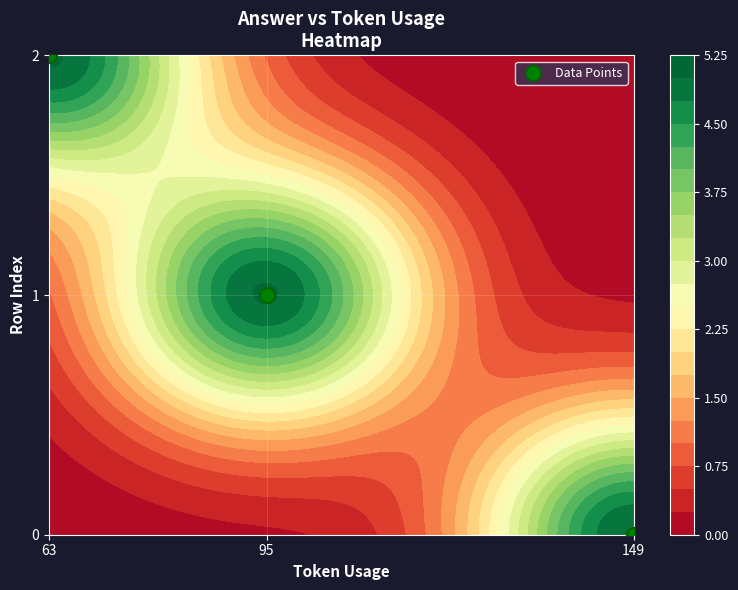

Which has a higher value, 63 or 95?

63